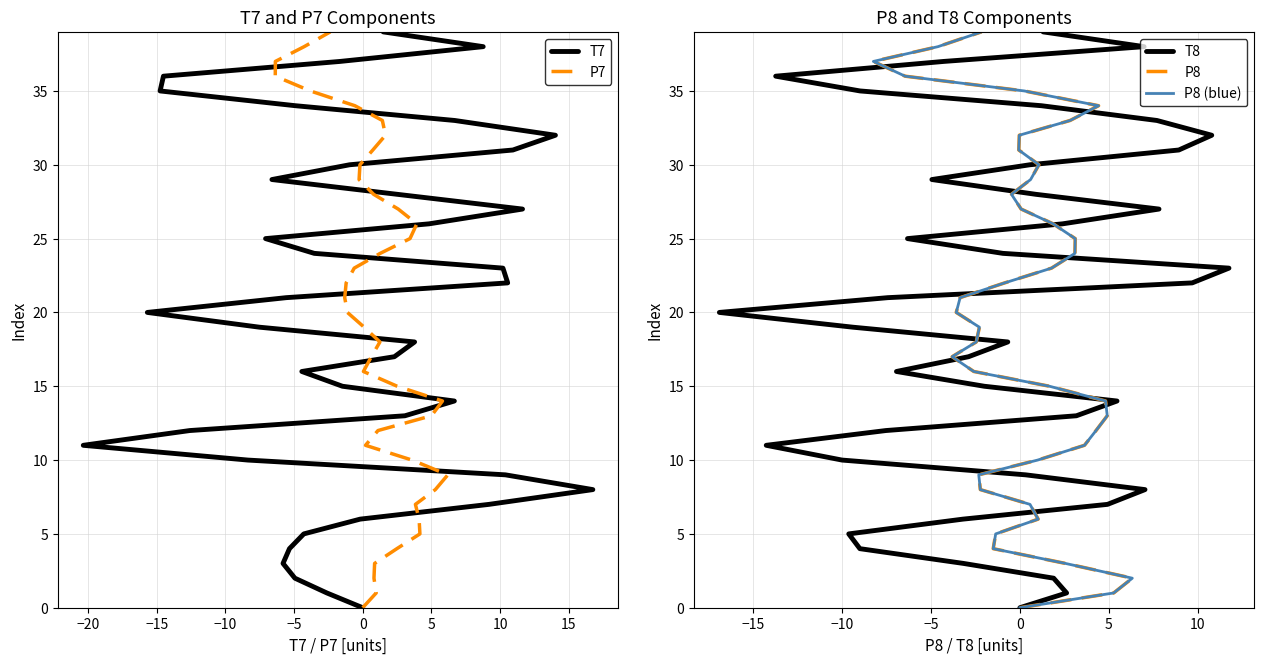

The value of T8 at 16 is 10. True or false?

False